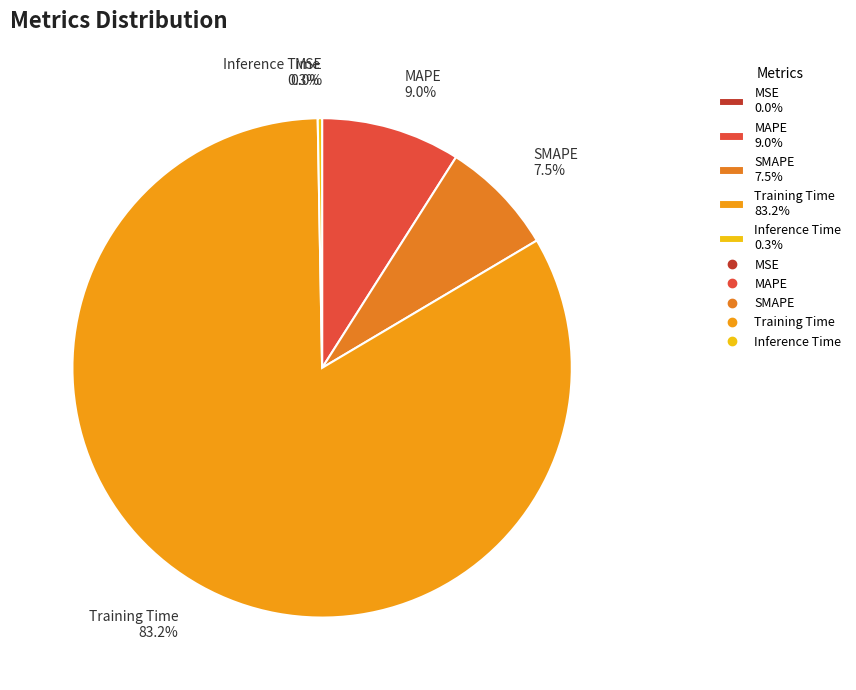

What is the change in value from MAPE to SMAPE?

-0.1